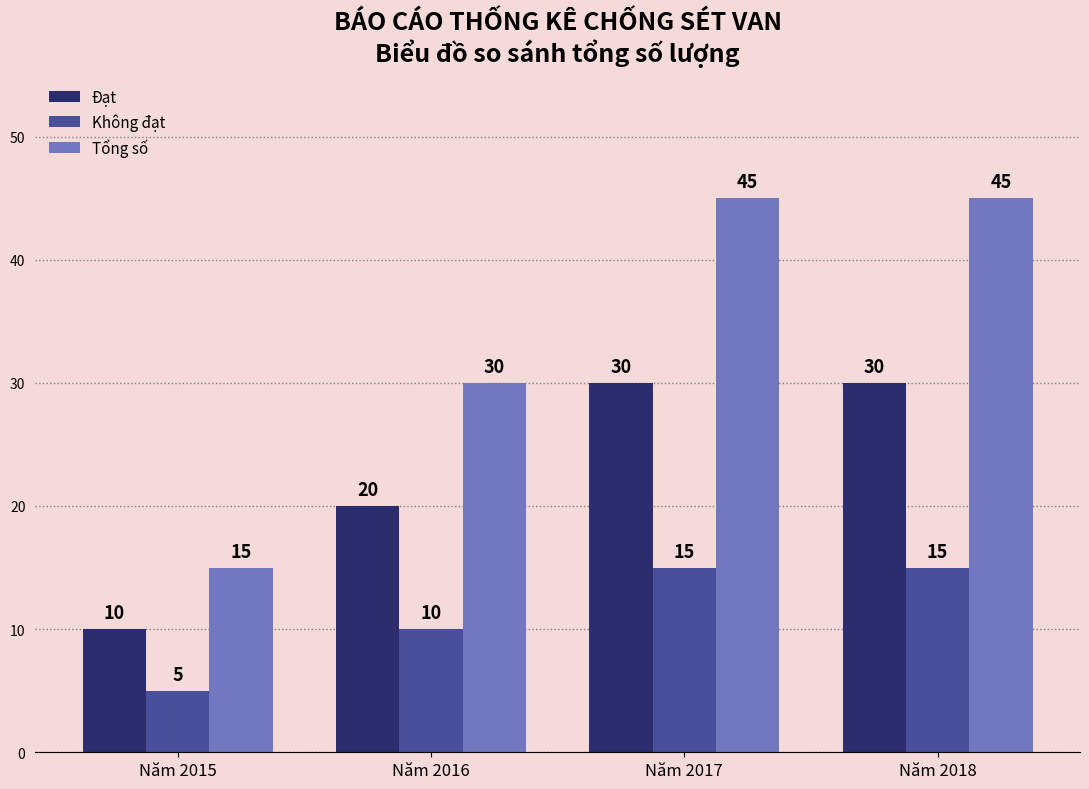

Reading left to right, what are all the values shown in this chart?

Đạt: 10	20	30	30
Không đạt: 5	10	15	15
Tổng số: 15	30	45	45